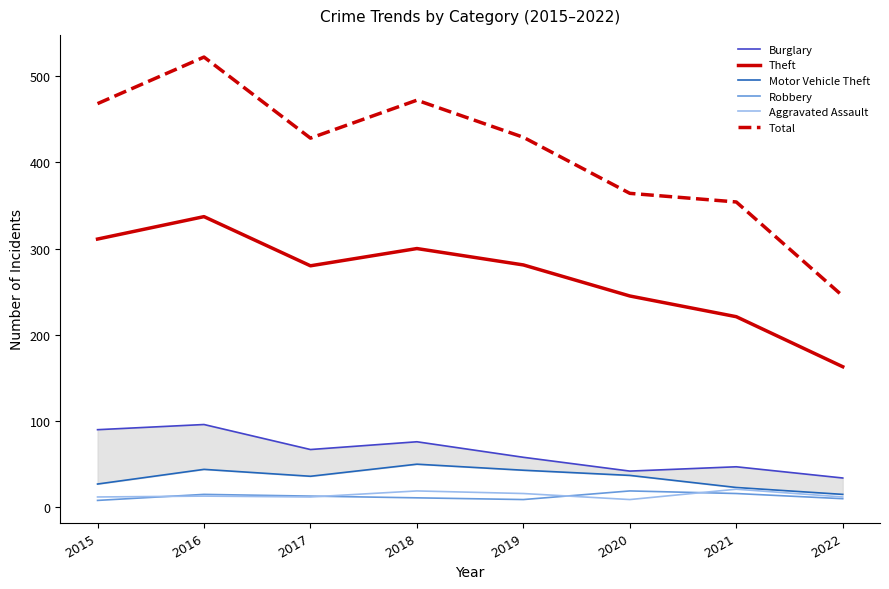

Is the value of Burglary at 2015 greater than the value of Robbery at 2016?

Yes